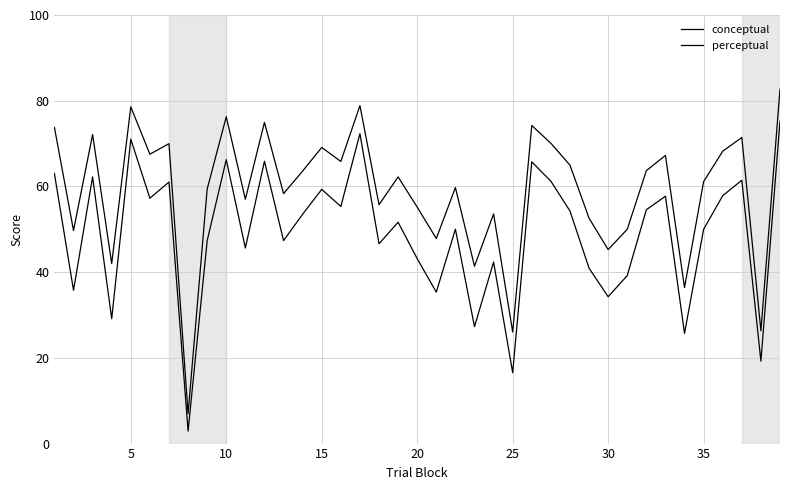

How many lines are shown in the chart?

2